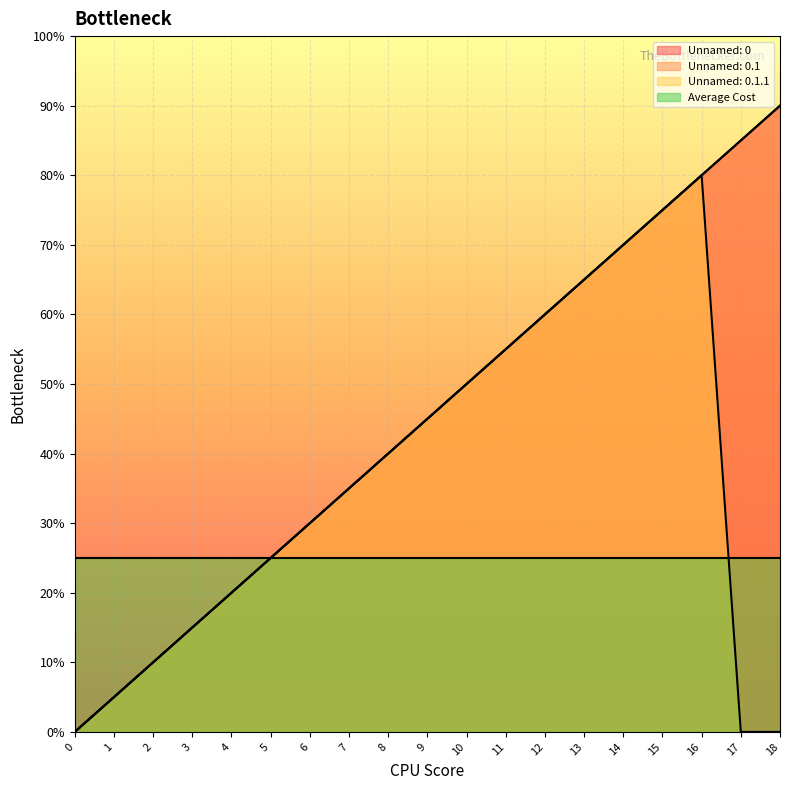

True or false: Unnamed: 0.1.1 and Unnamed: 0 intersect in this chart.

False